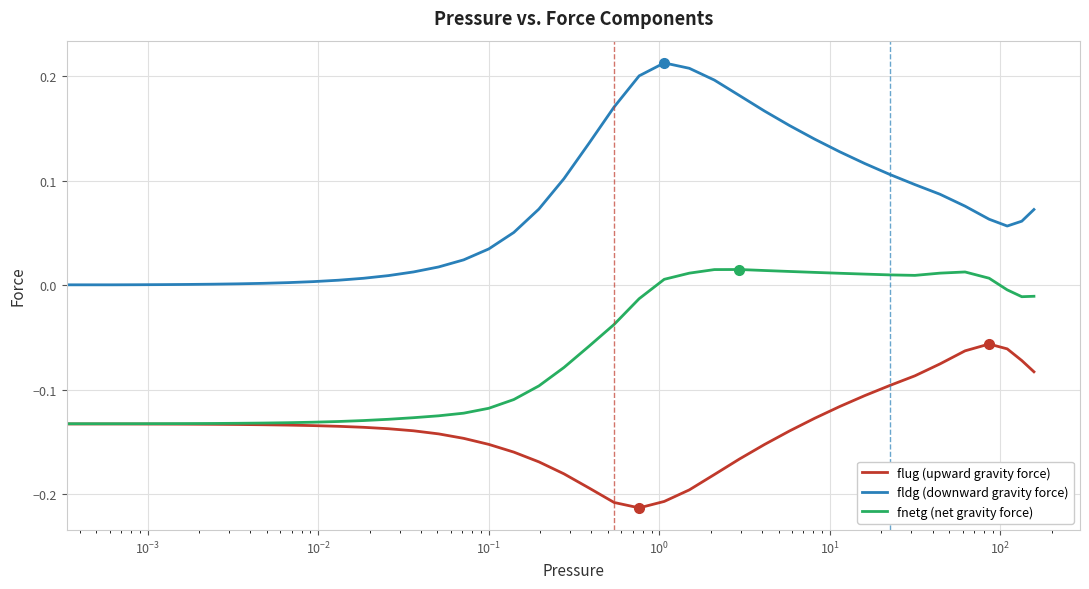

Rank the series by their average value, from highest to lowest.

fldg (downward gravity force), fnetg (net gravity force), flug (upward gravity force)